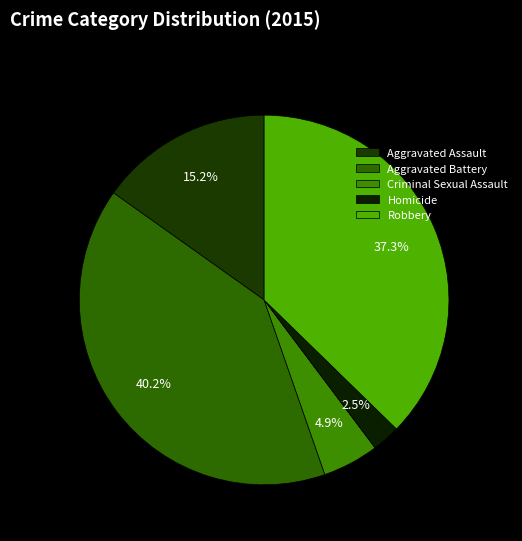

Does any single category account for the majority?

No